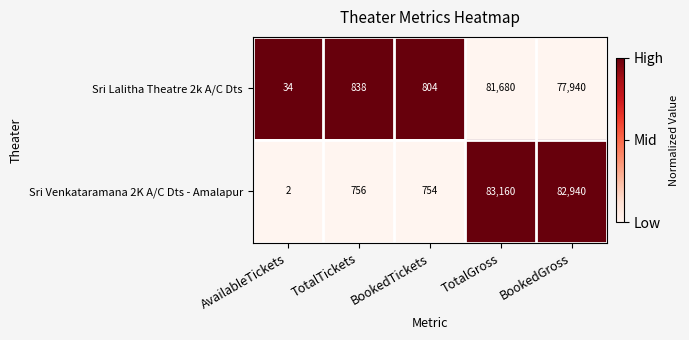

Is the value of Sri Venkataramana 2K A/C Dts - Amalapur at TotalTickets greater than the value of Sri Lalitha Theatre 2k A/C Dts at TotalGross?

No